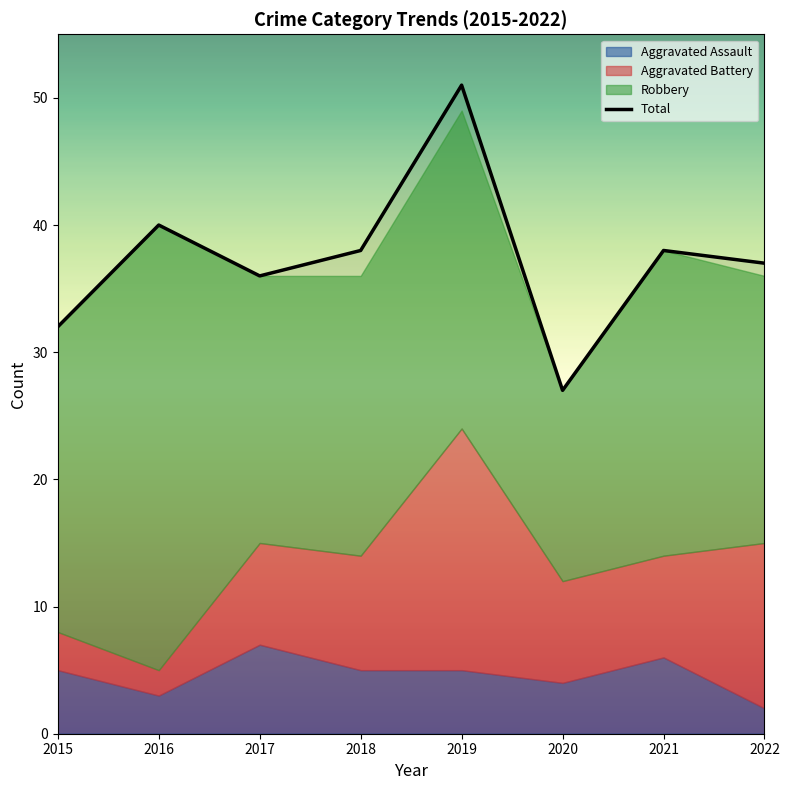

What is the smallest value displayed?

27